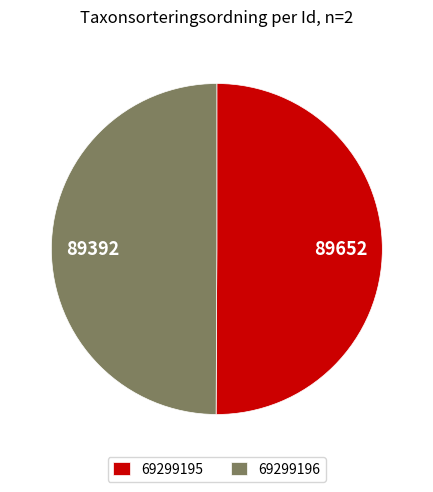

The 69299195 slice represents 61% of the pie. True or false?

False